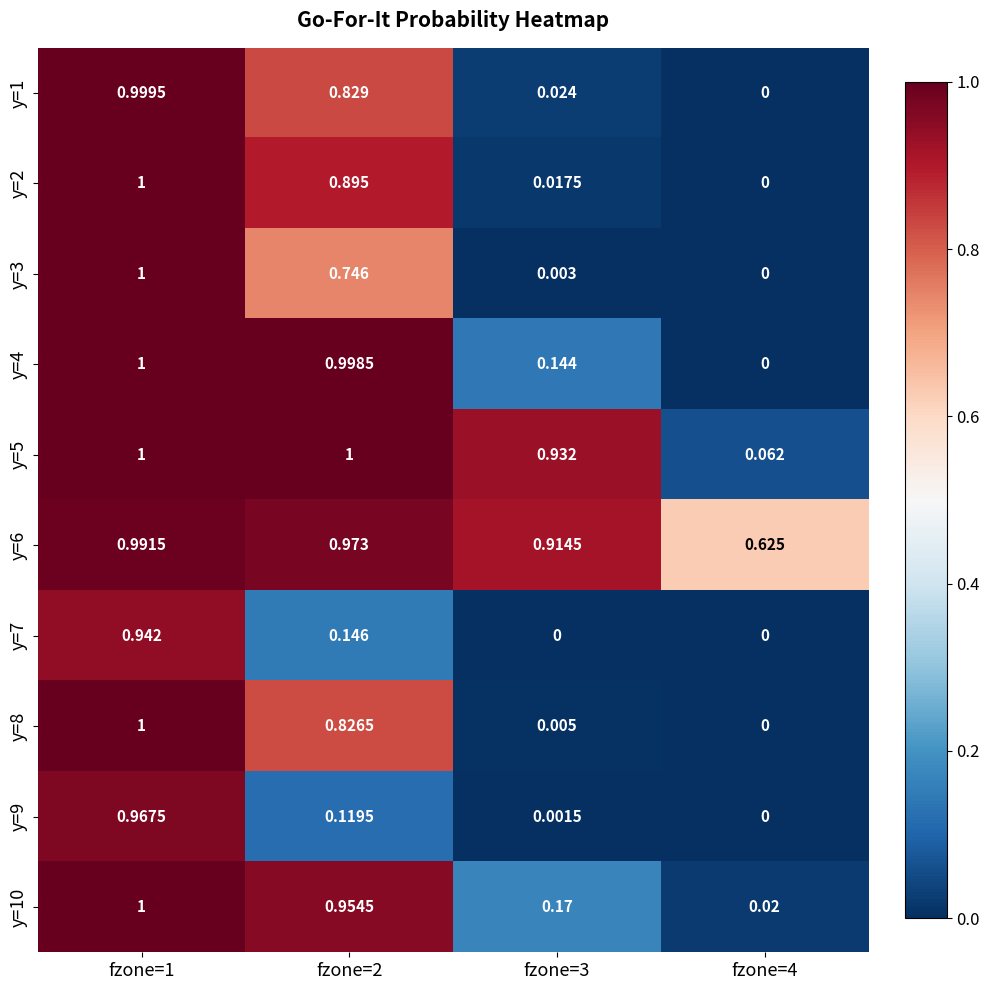

How many series are shown in this chart?

10